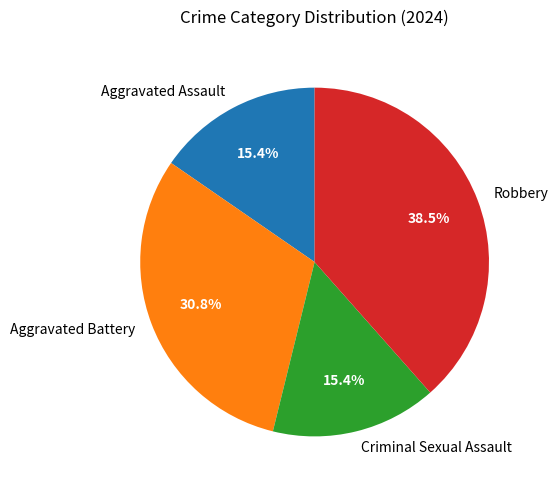

Which has a higher value, Robbery or Aggravated Battery?

Robbery